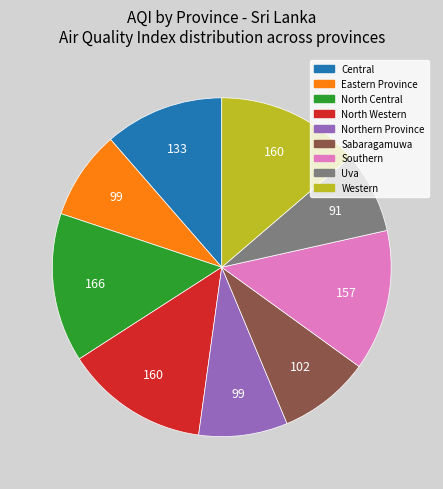

Between Western and Eastern Province, which is larger?

Western